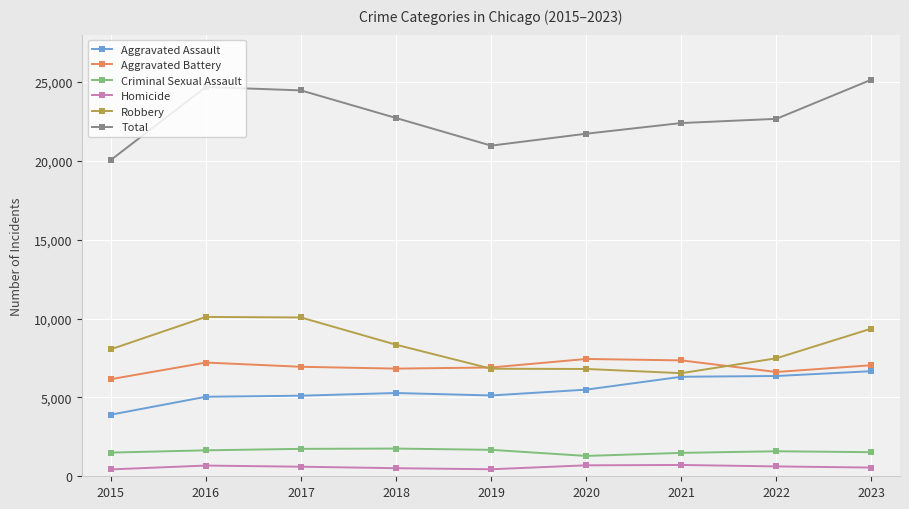

How many series are shown in this chart?

6